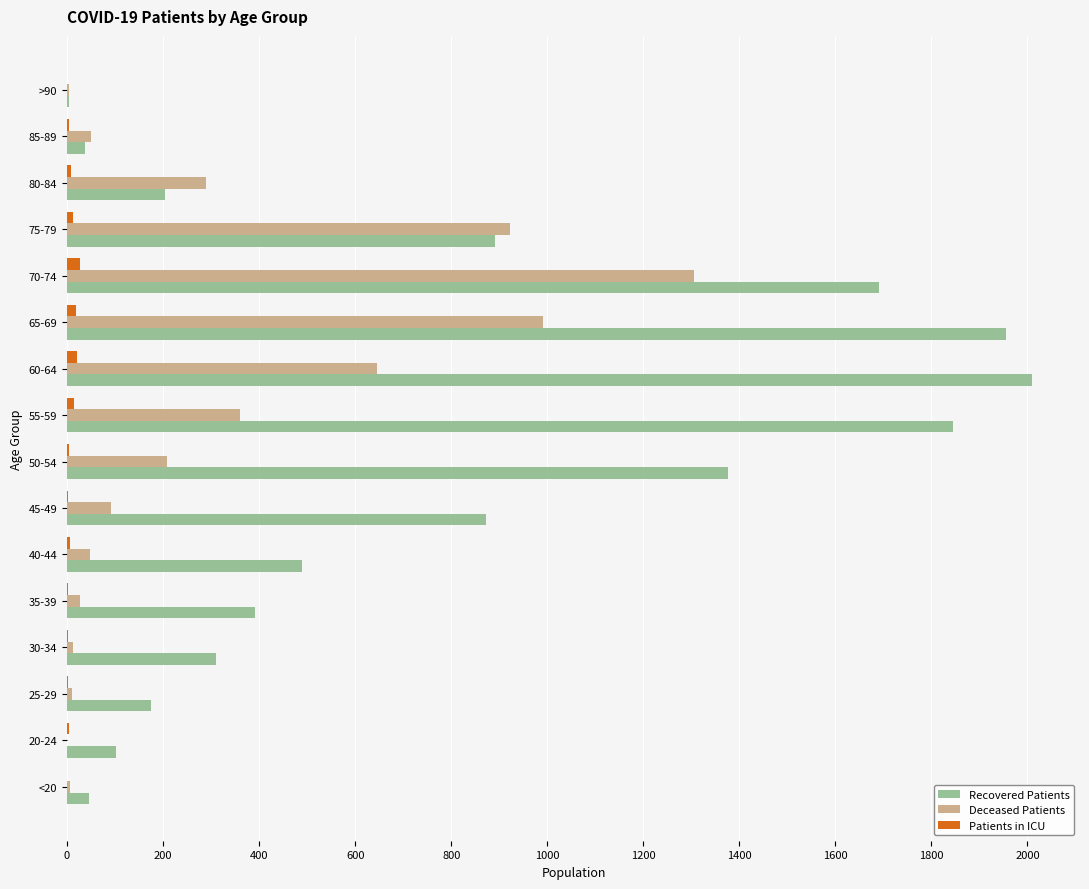

Which series has the largest total across all categories?

Recovered Patients